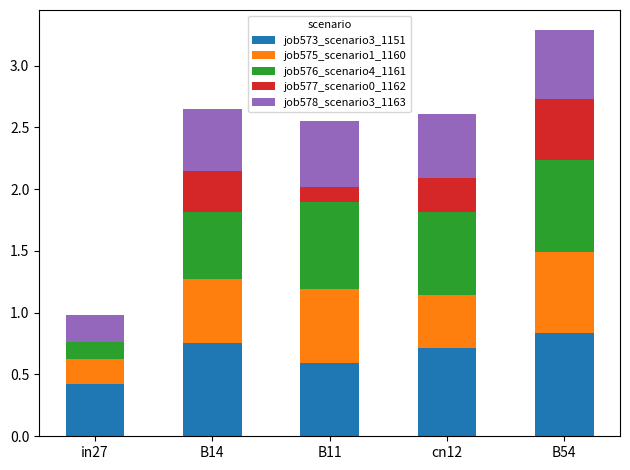

Which category has the highest value in the job573_scenario3_1151 series?

B54